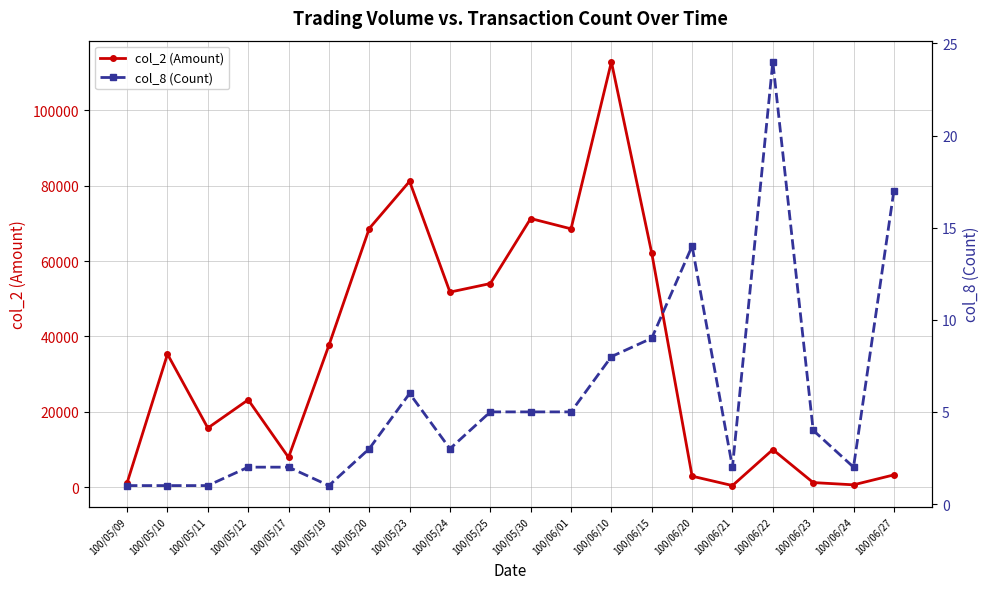

Between 100/05/24 and 100/06/27, which is larger?

100/05/24